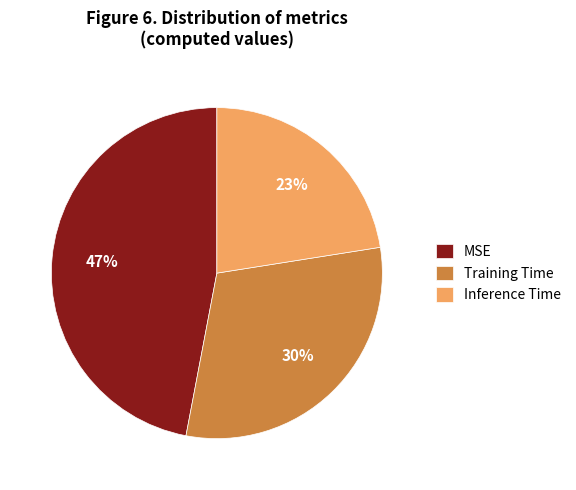

The Inference Time slice represents 23% of the pie. True or false?

True